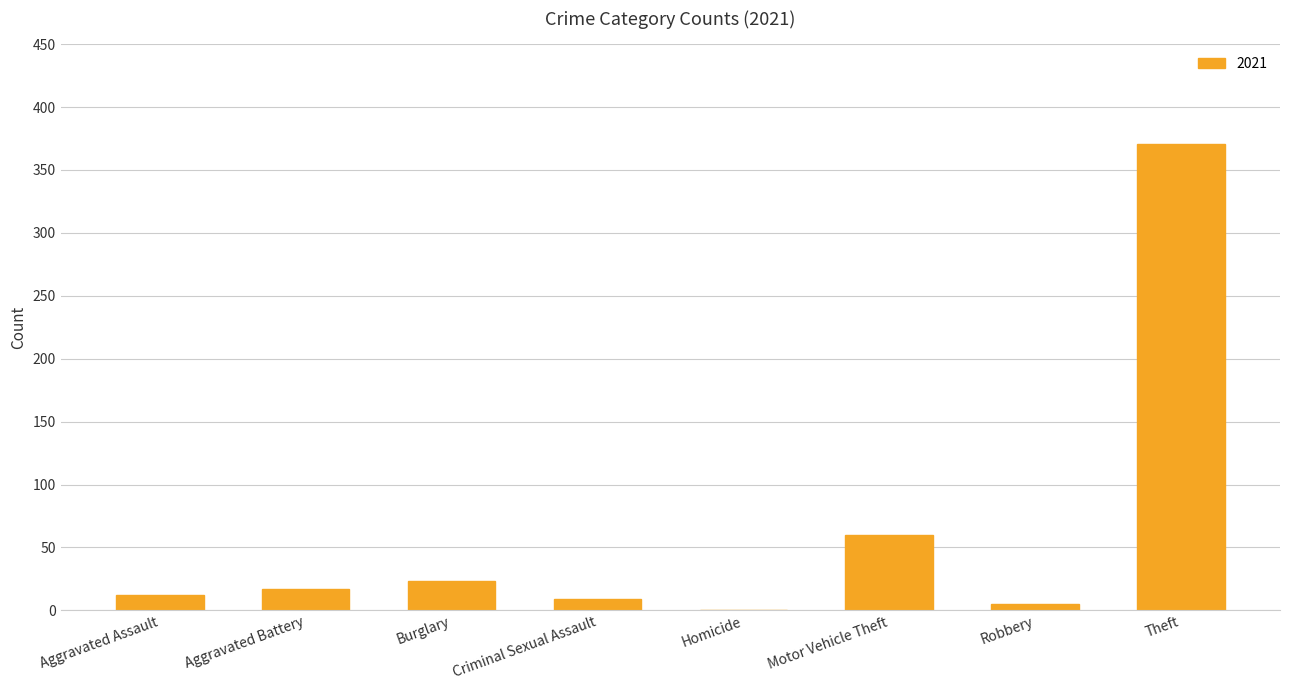

At which category does the chart reach its peak across all series?

Theft